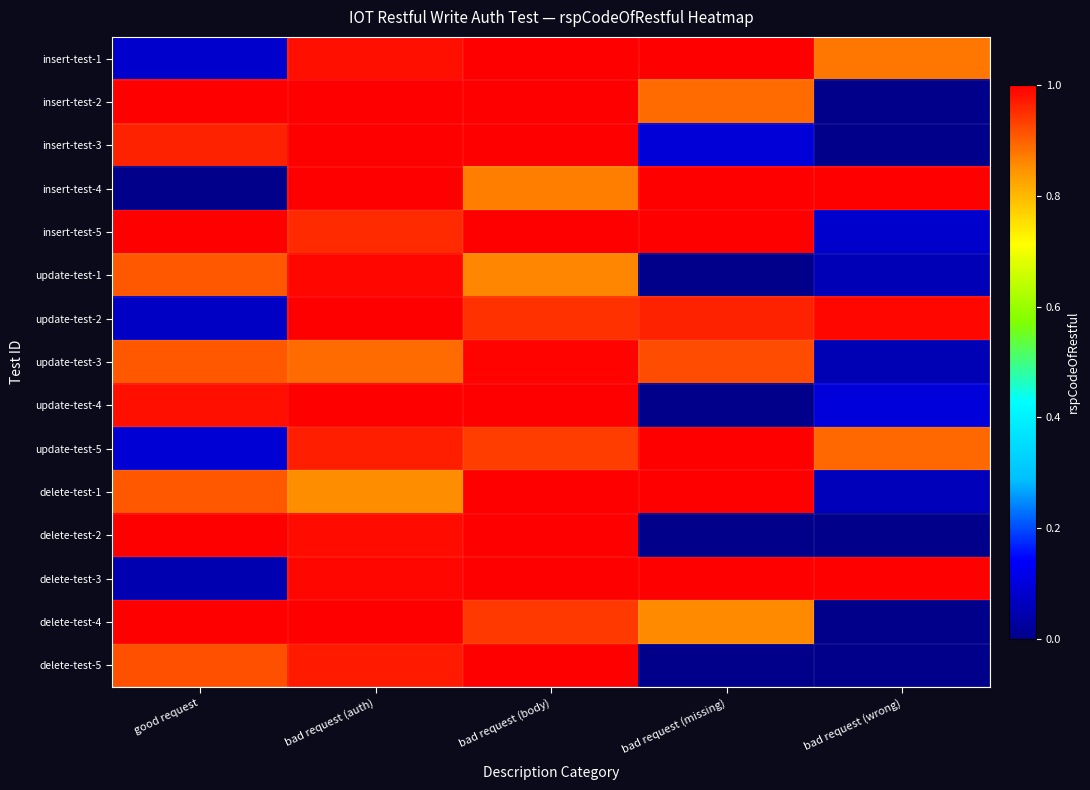

How many series are shown in this chart?

15